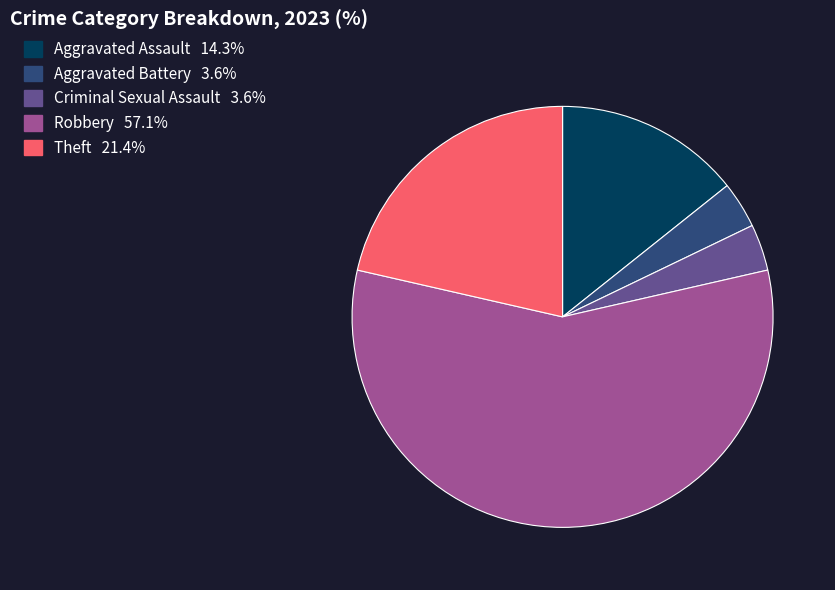

Which slice represents more than half of the pie?

Robbery